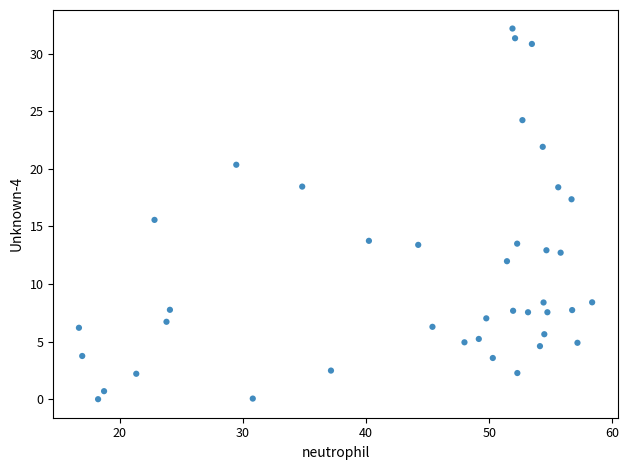

What is the range of Y values (max minus min)?

32.2